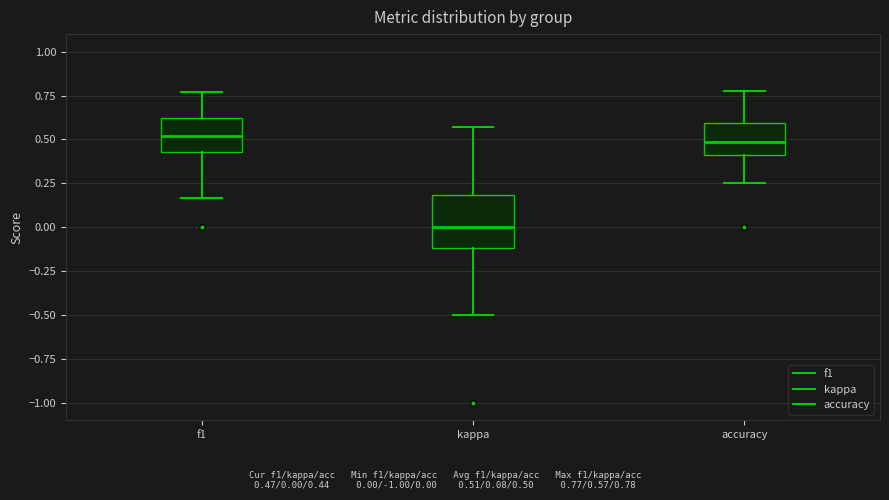

Reading left to right, transcribe this box plot: for each box, give where its median line is, the range the box spans, and where its two whiskers end, as read against the y-axis. The values are not printed on the chart, so give them approximately, as read against the axis.

f1: median 0.50, box 0.45 to 0.60, whiskers 0.15 to 0.75
kappa: median 0.00, box -0.10 to 0.20, whiskers -0.50 to 0.55
accuracy: median 0.50, box 0.40 to 0.60, whiskers 0.25 to 0.80